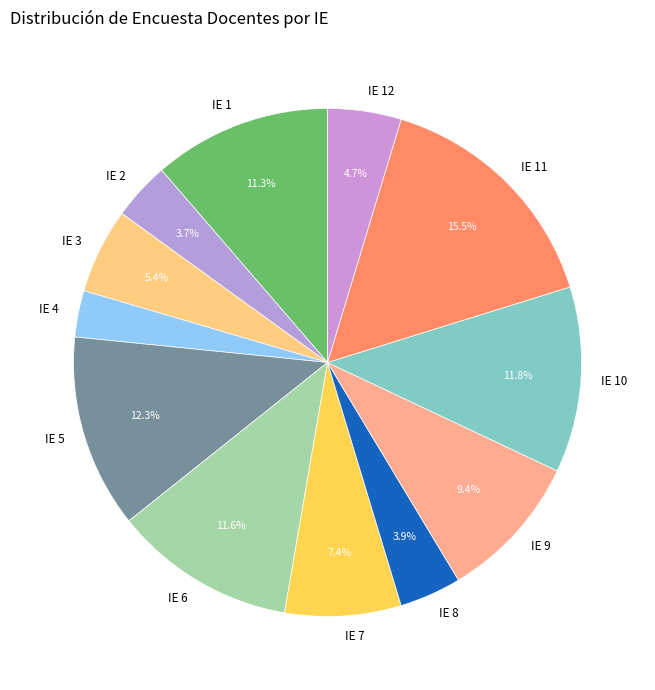

Is there a majority slice in this chart?

No